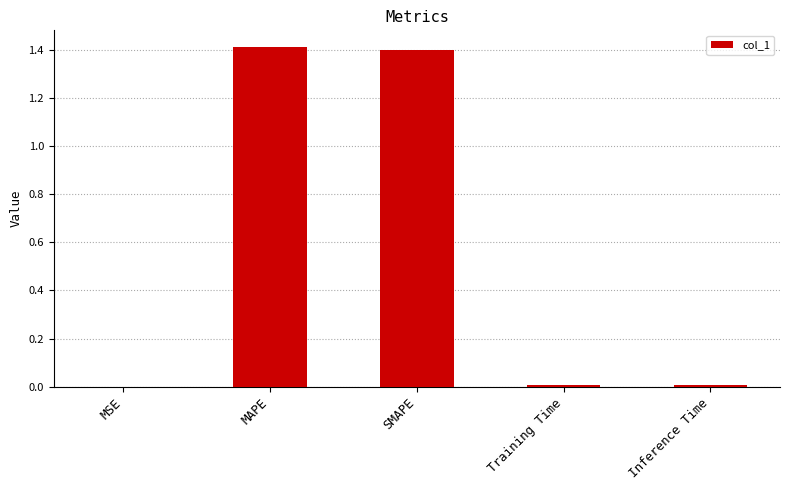

What is the greatest value displayed?

1.4